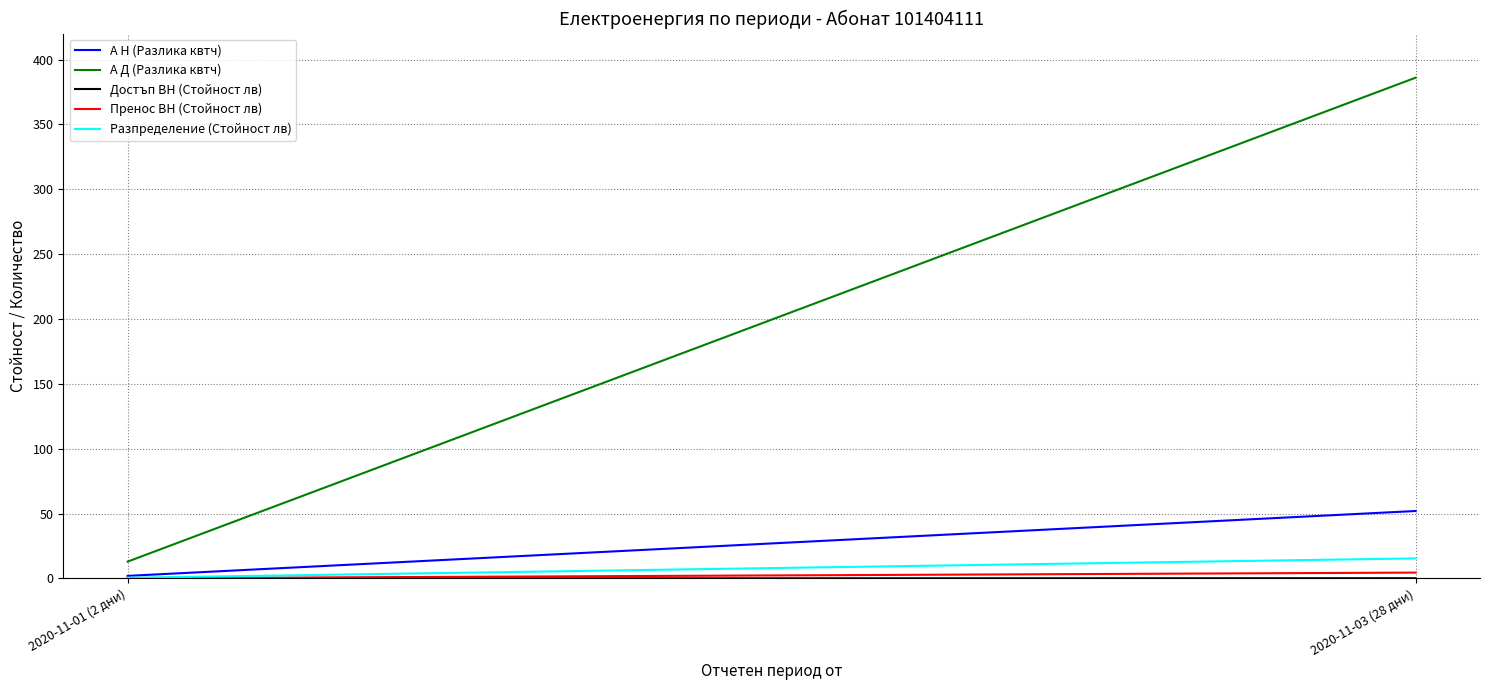

The Достъп ВН (Стойност лв) series shows 0.0 at 2020-11-01 (2 дни). True or false?

True